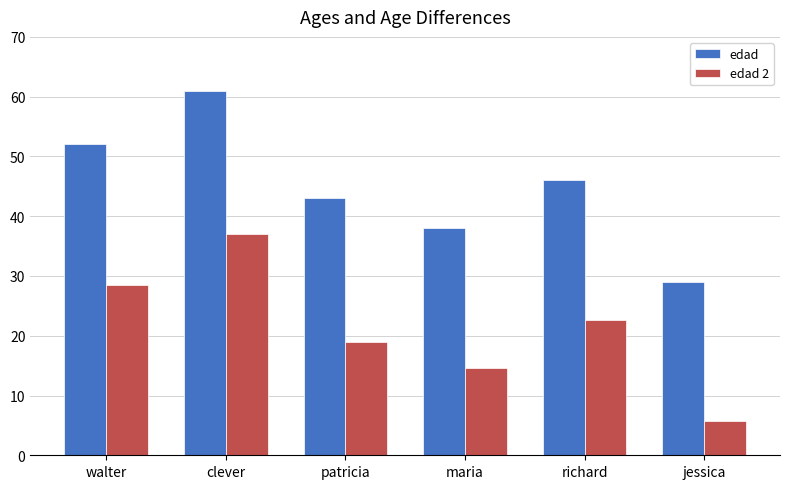

Where is edad nearest to the value 45?

richard